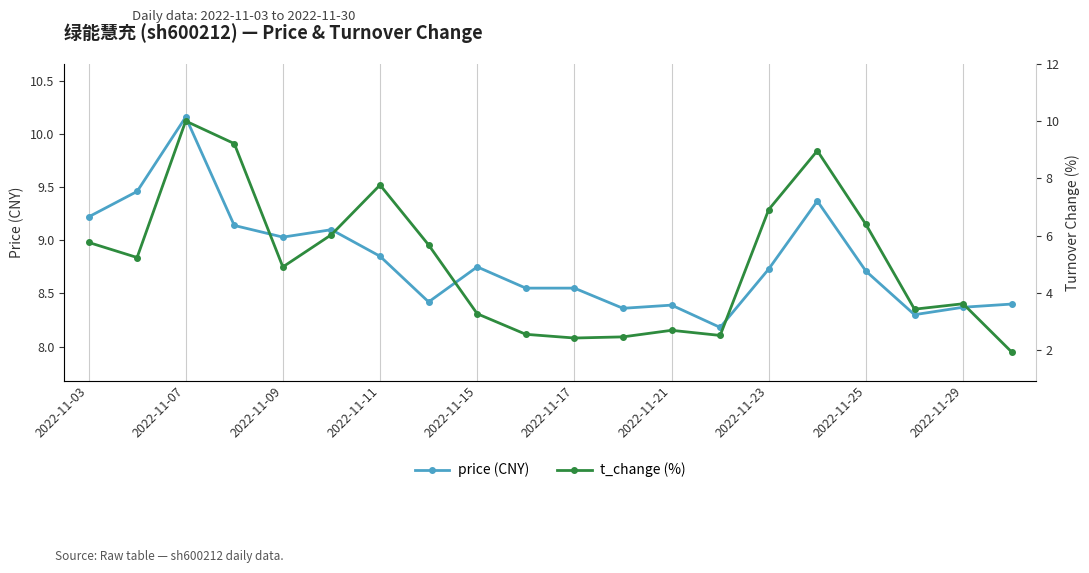

The t_change series shows 3.3 at 19. True or false?

False